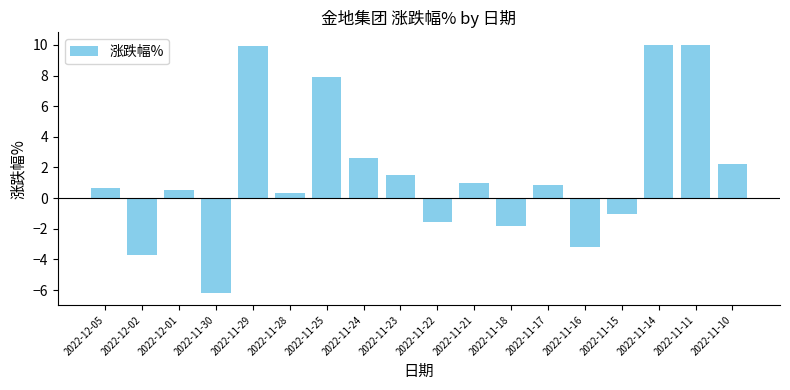

What is the sum of the values at 2022-11-15 and 2022-11-24?

1.6